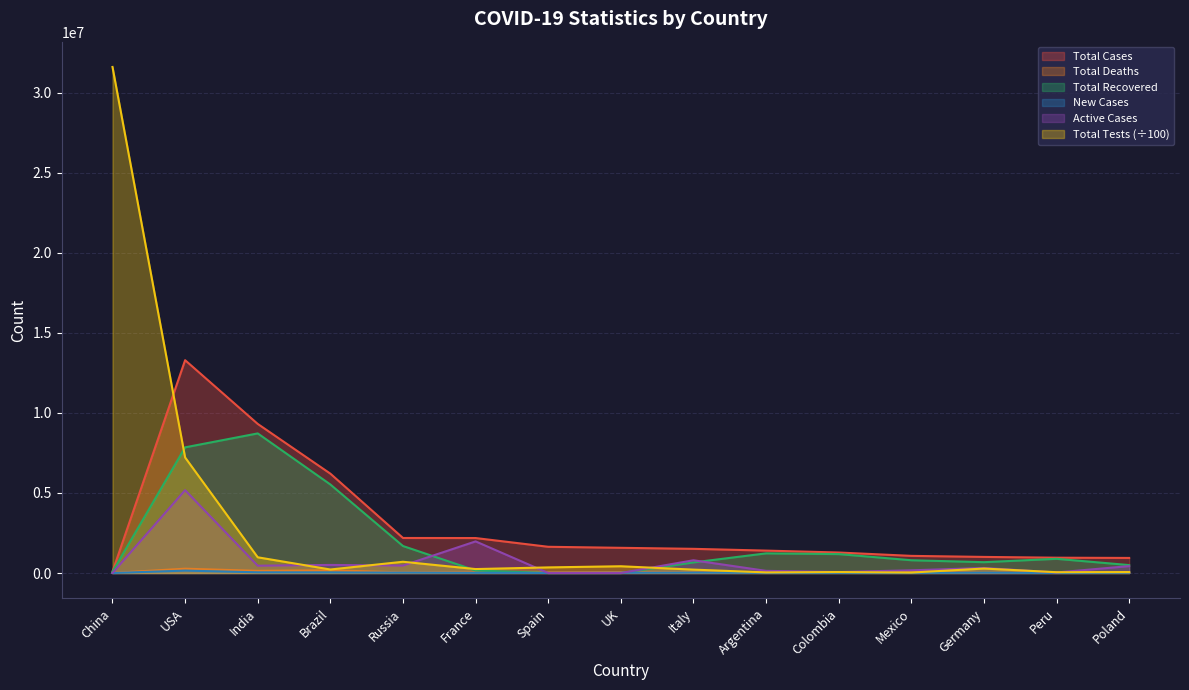

True or false: Active Cases has a value of 168853.0 at Mexico.

True